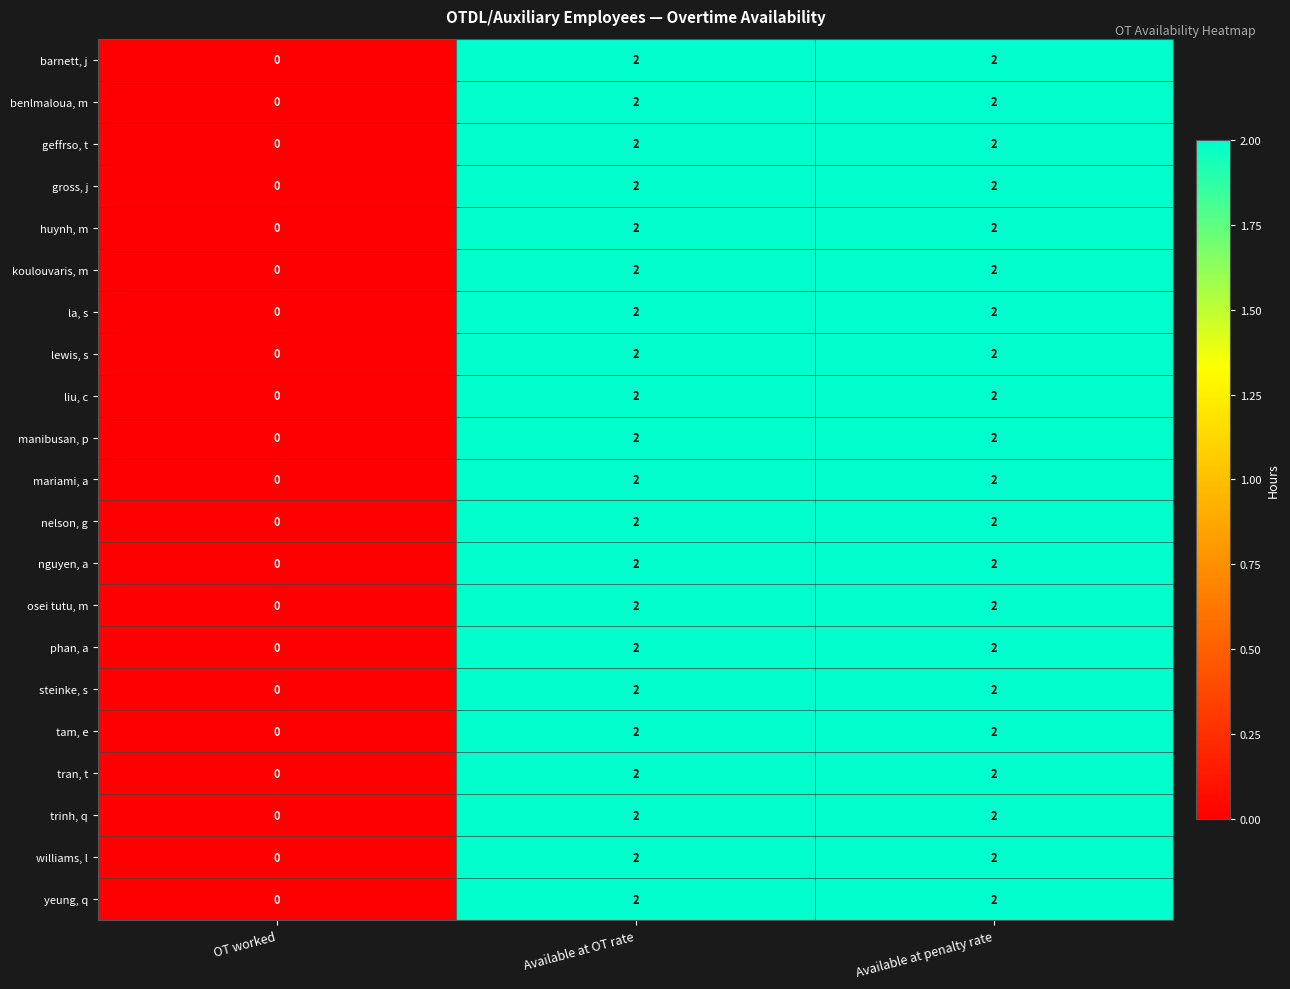

The gross, j series shows 2 at Available at OT rate. True or false?

True